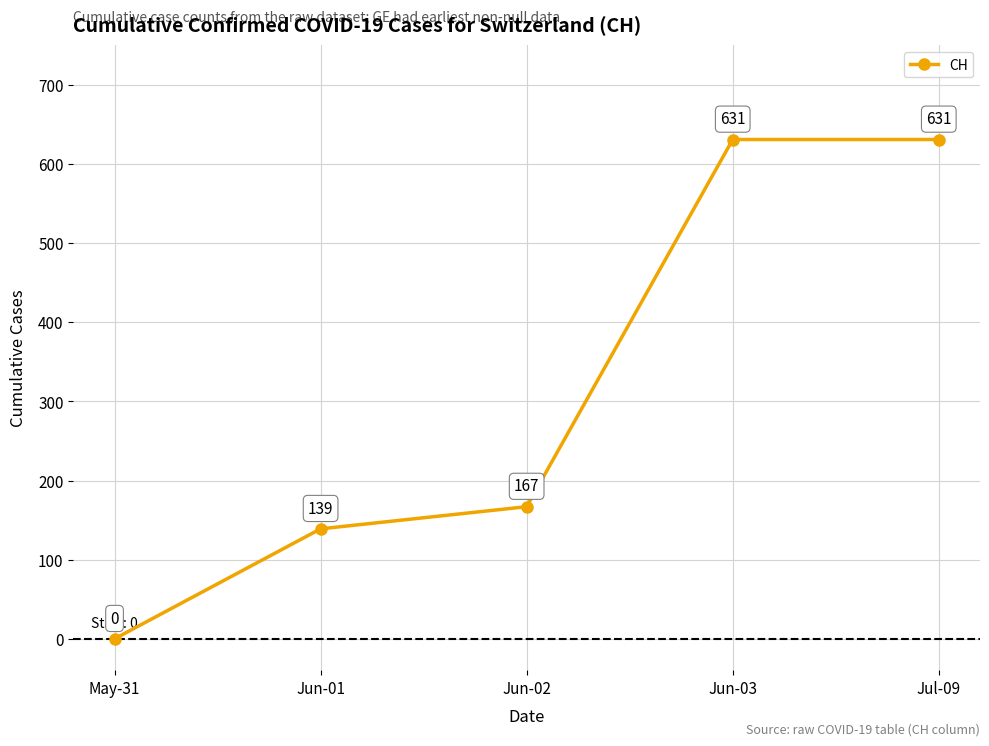

What is the value of the 4th point from the left?

631